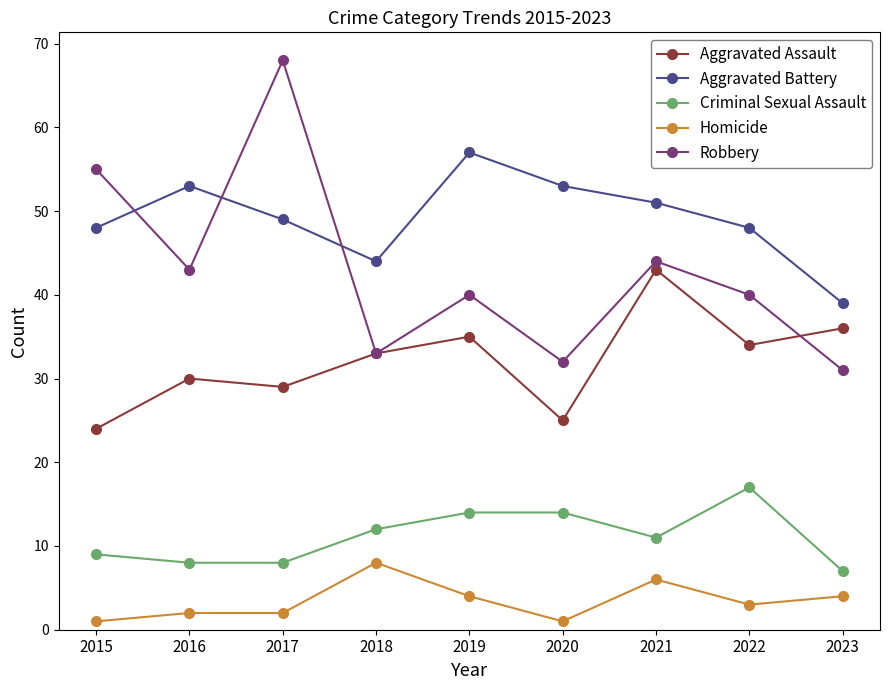

True or false: Homicide and Aggravated Assault intersect in this chart.

False